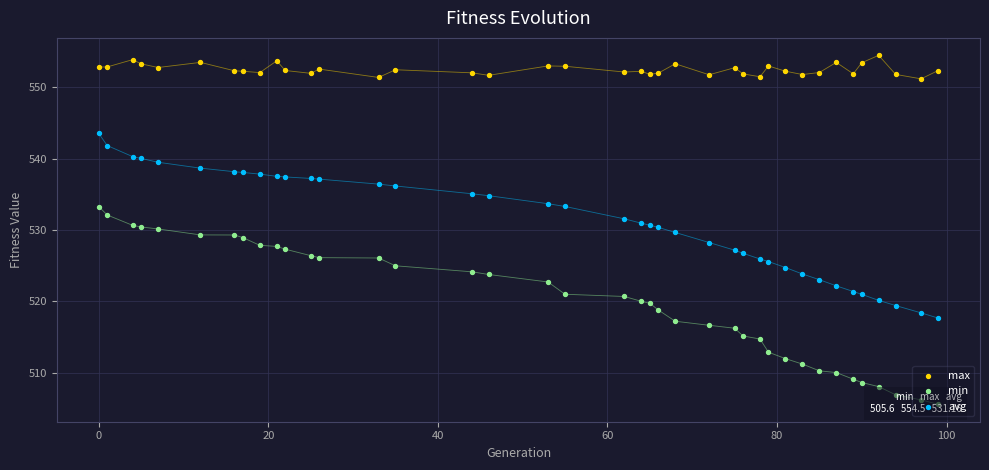

Which series reaches the maximum Y coordinate?

max